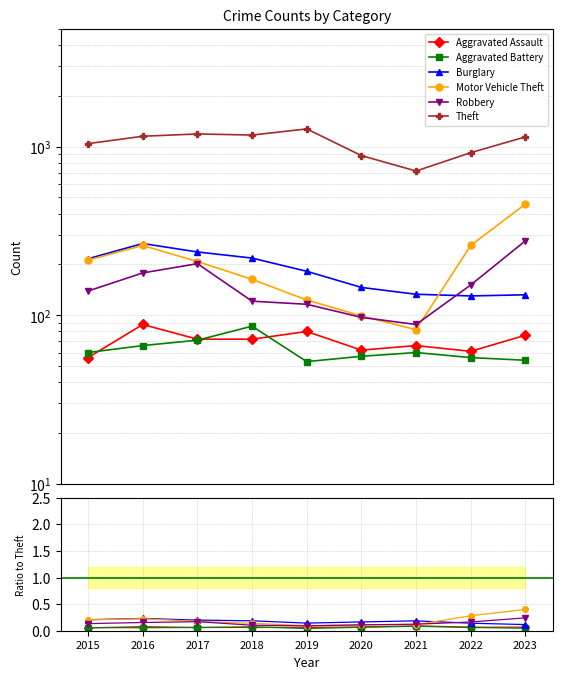

In Aggravated Battery, how many points are lower than both neighbors (excluding endpoints)?

2